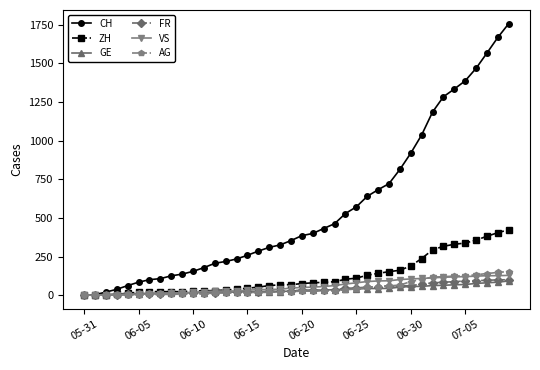

Which series has the widest spread of values?

CH